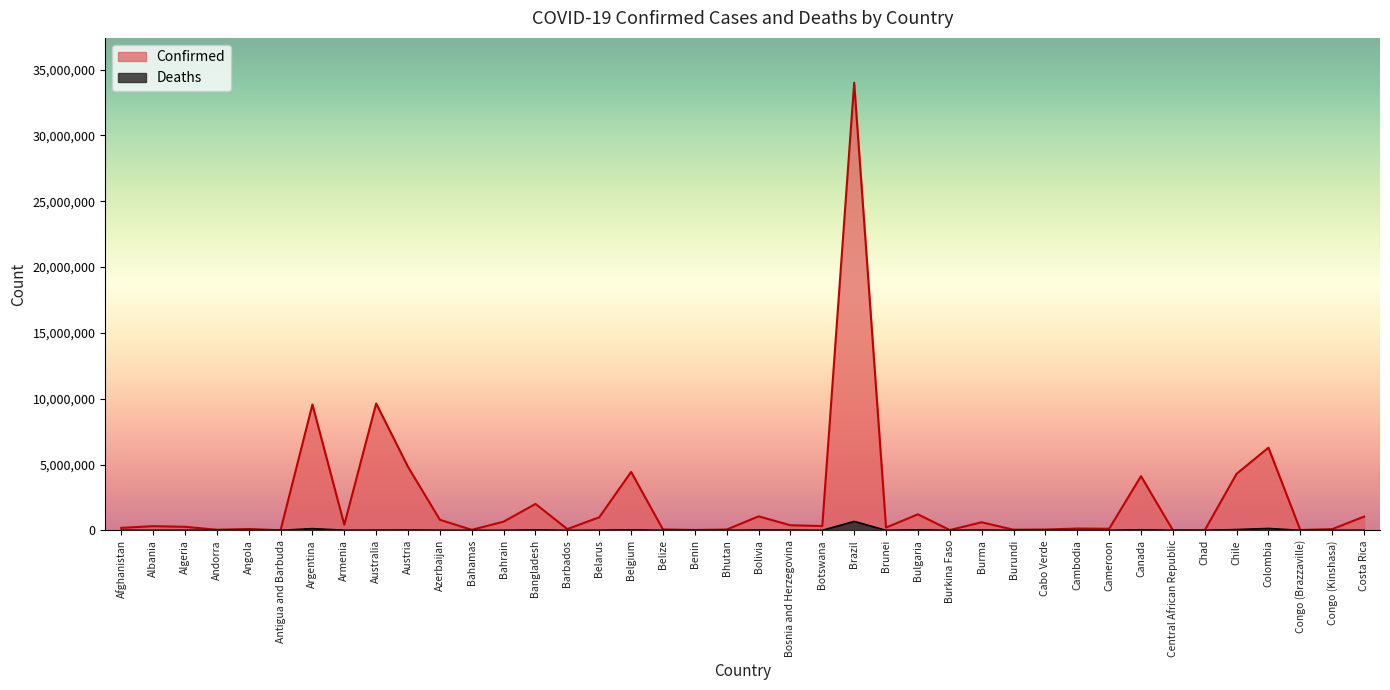

Which series has the widest spread of values?

Confirmed